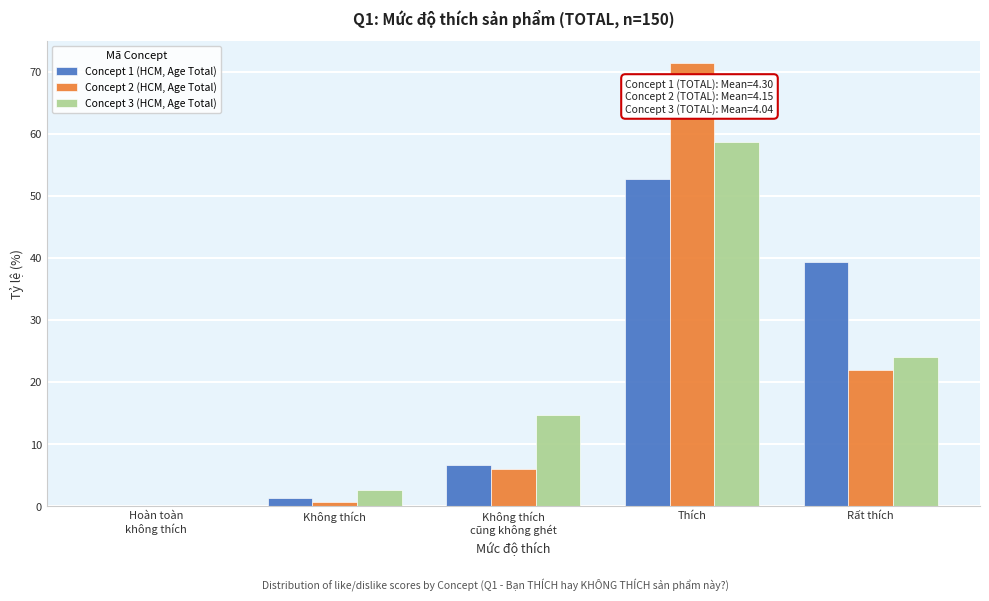

Which category has the highest value in the Concept 1 (HCM, Age Total) series?

Thích